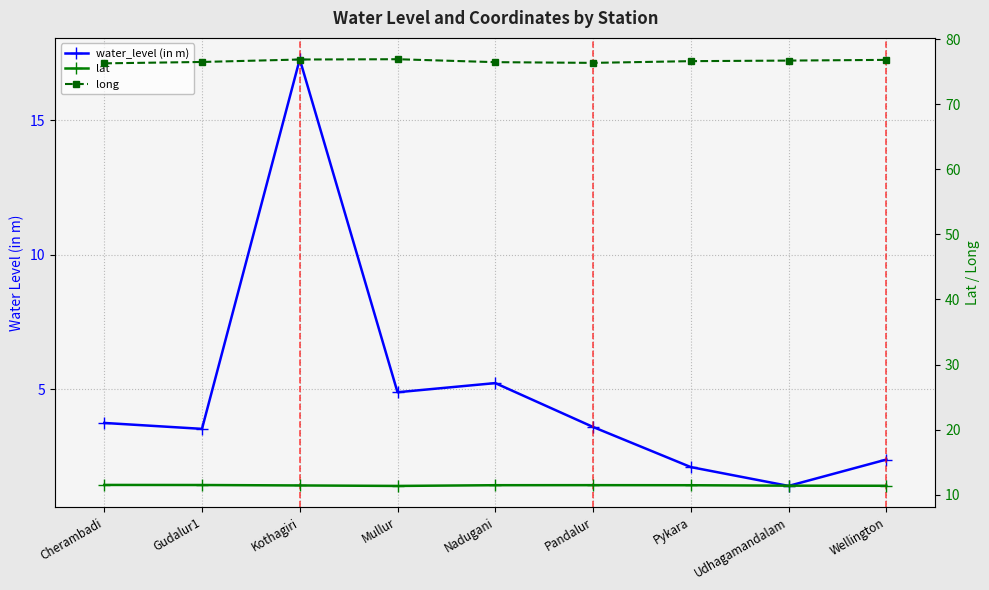

In lat, how many points are higher than both neighbors (excluding endpoints)?

1